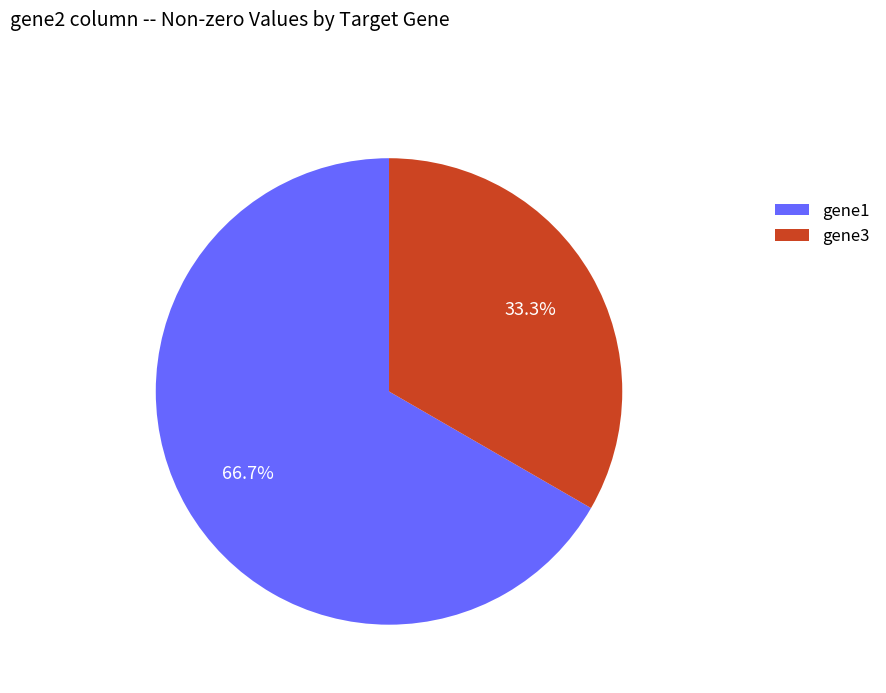

What is the majority slice?

gene1